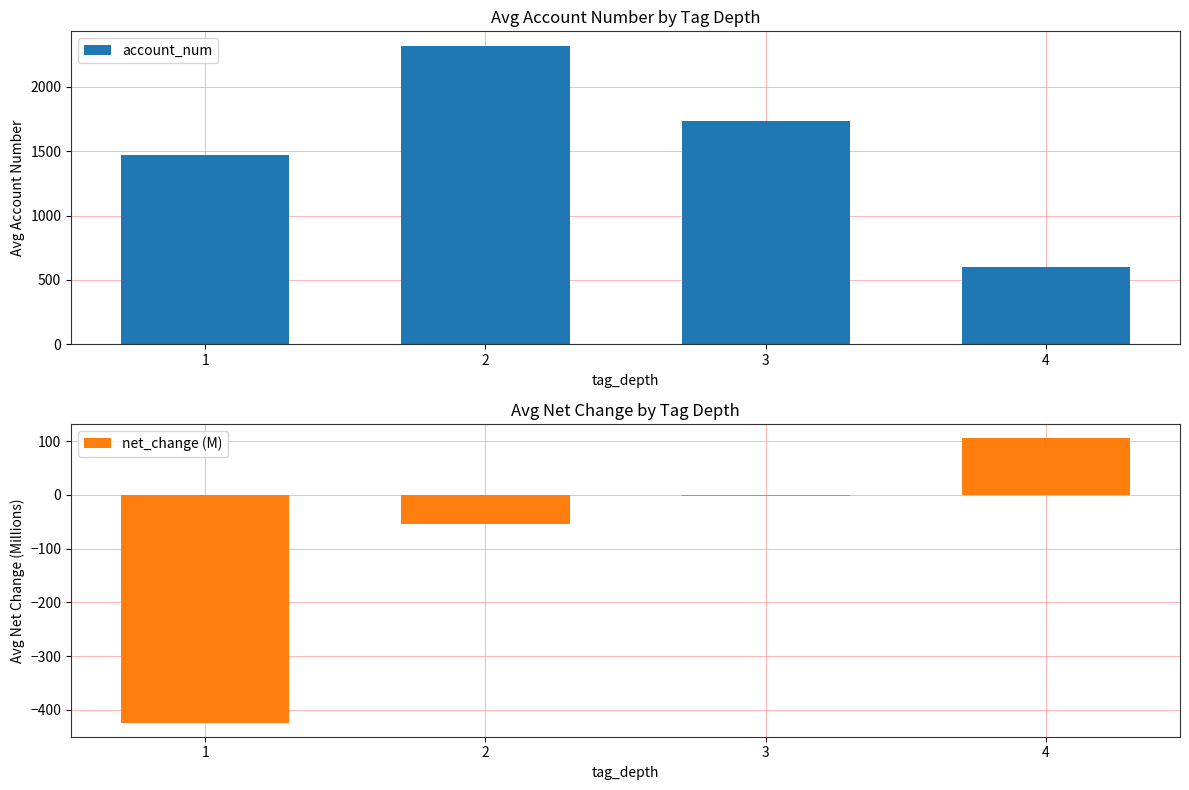

What is the value of the net_change (M) bar at the 3rd from the left?

-1.8